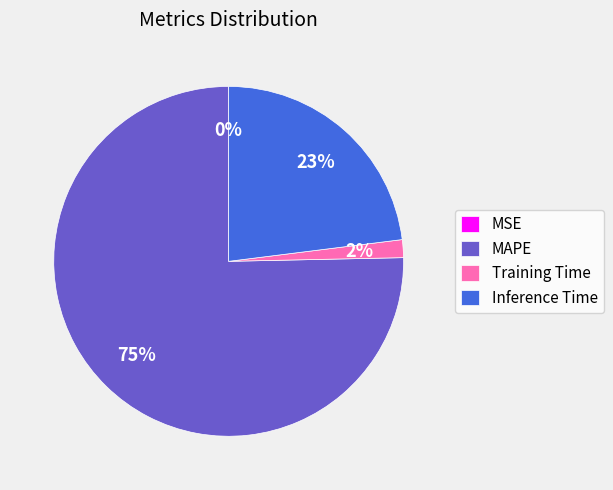

What is the largest slice in the pie chart?

MAPE